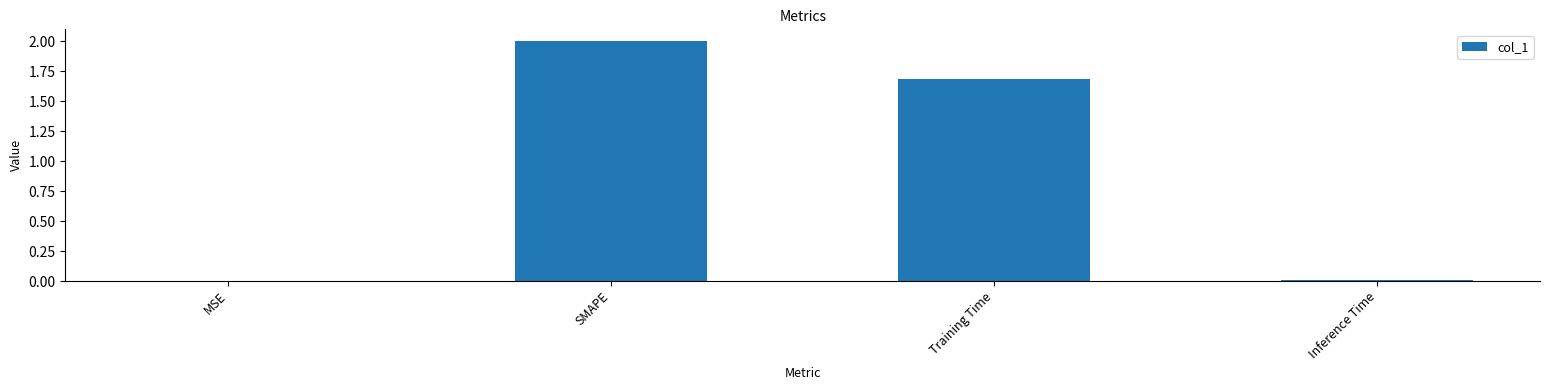

Is it true that the value at SMAPE is 2.0?

True